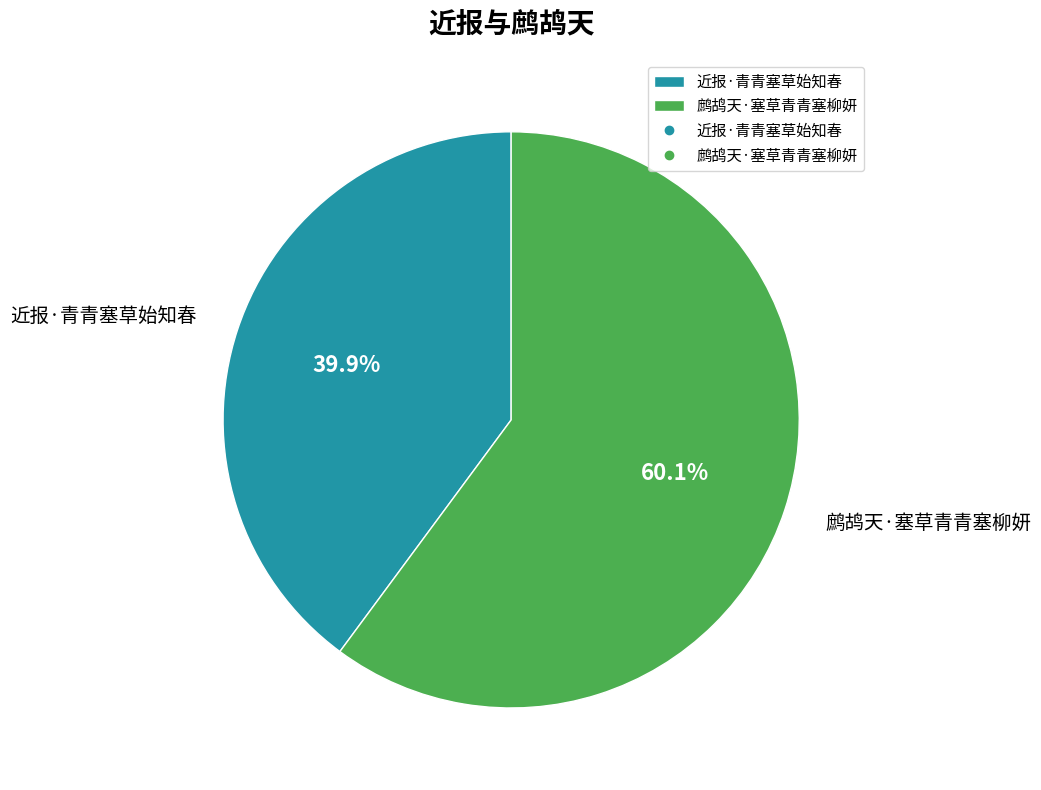

Count the number of slices in the pie.

2